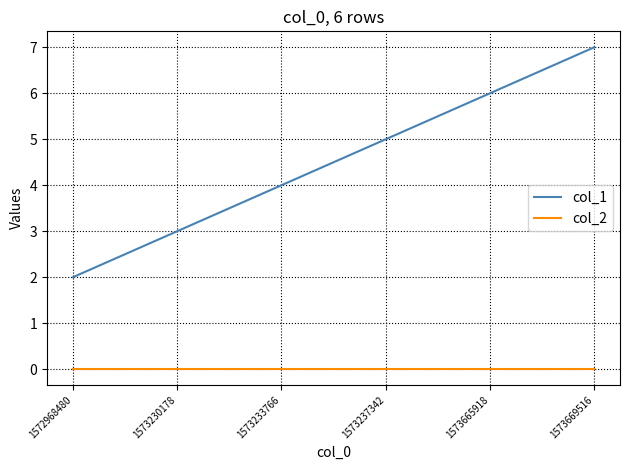

True or false: col_2 has a value of 0 at 1572968480.

True